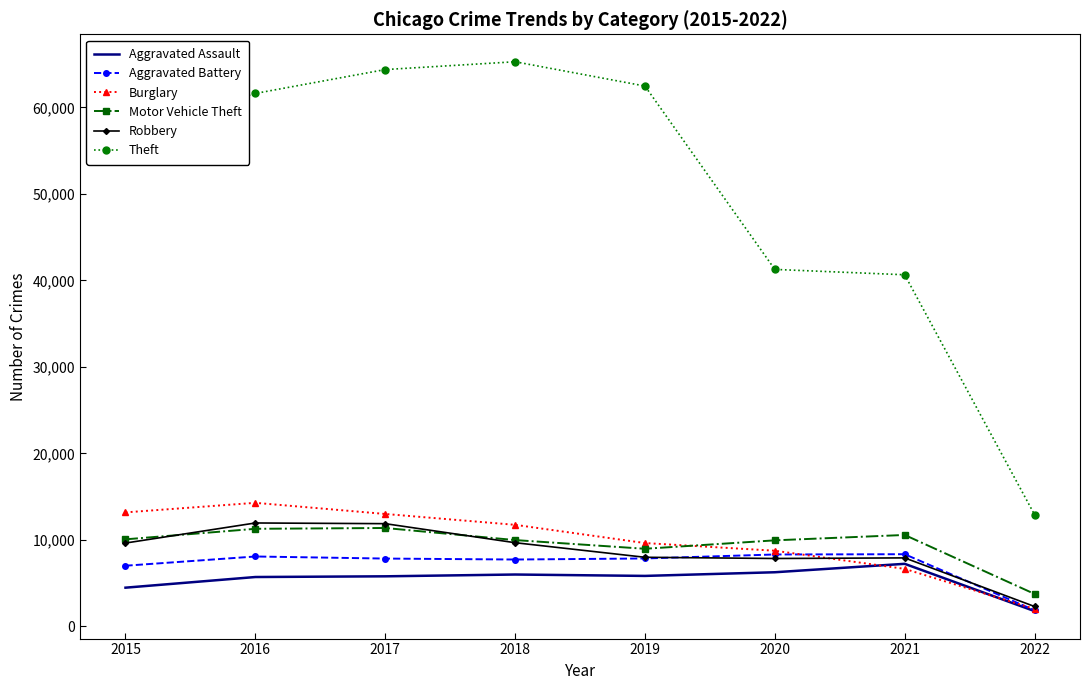

What are all the series names shown in the legend?

Aggravated Assault, Aggravated Battery, Burglary, Motor Vehicle Theft, Robbery, Theft